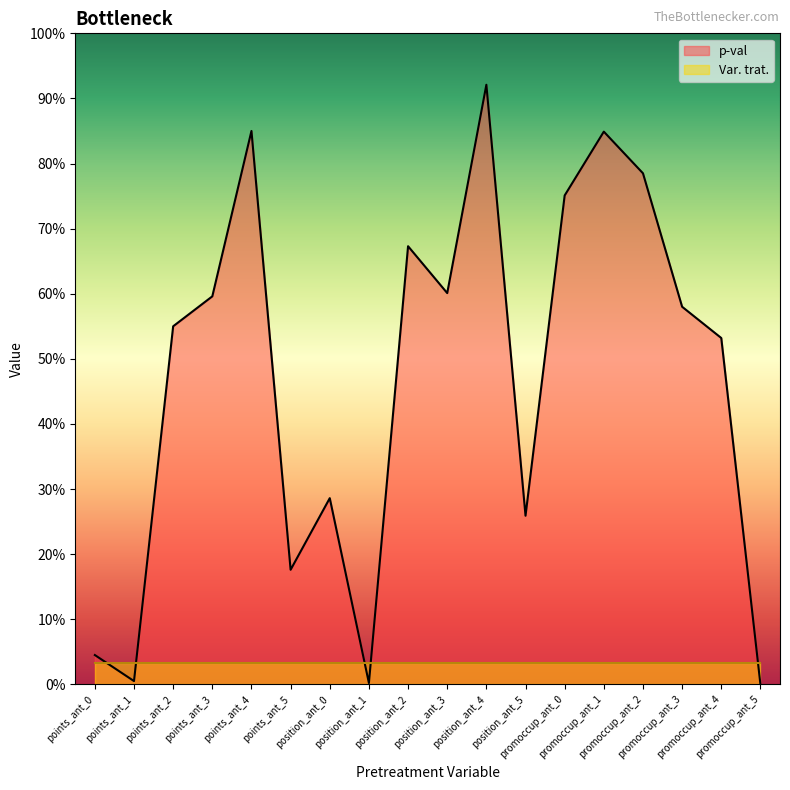

Which category has the lowest value across all series?

promoccup_ant_5